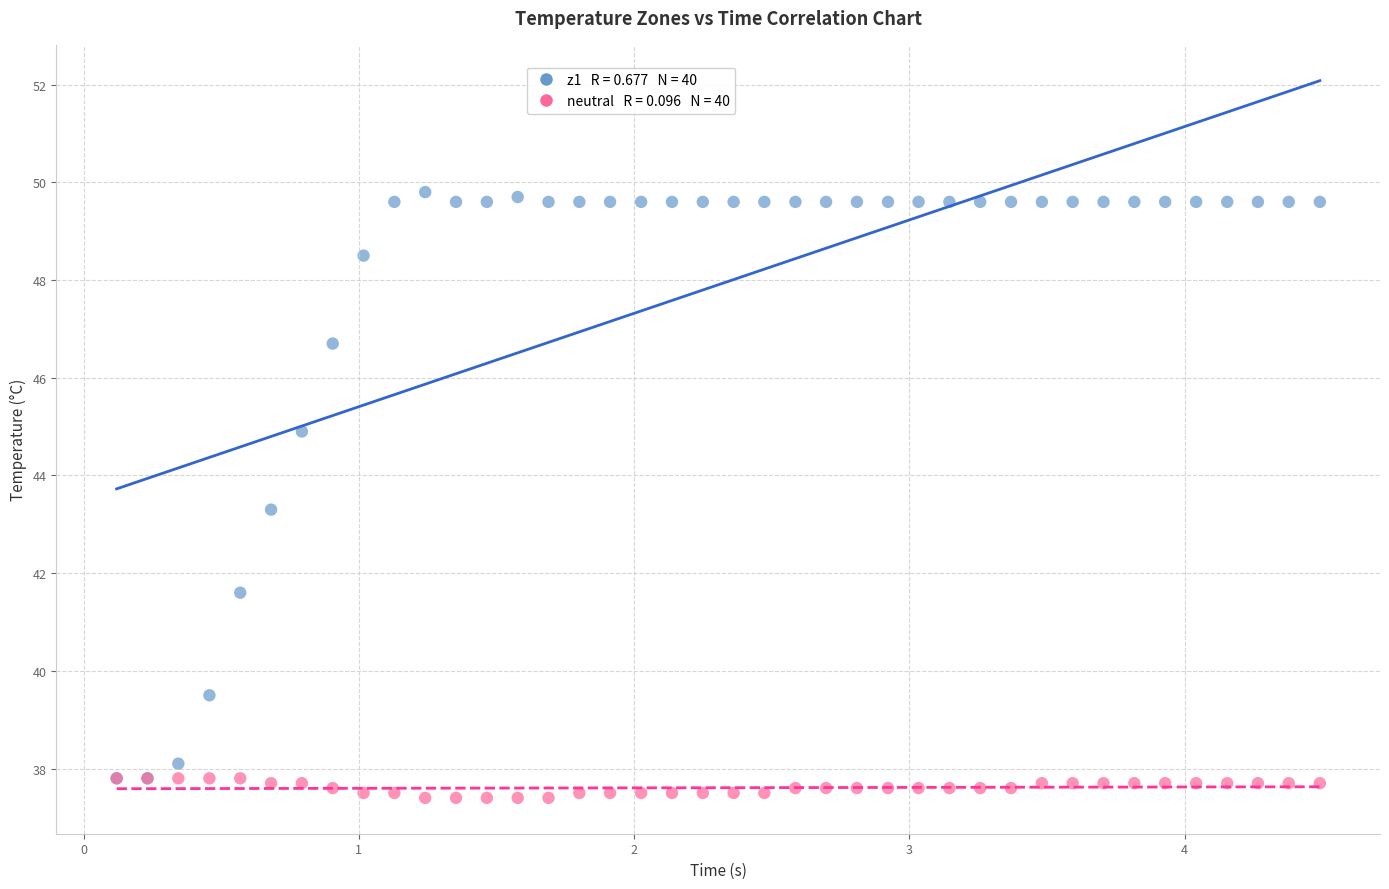

Across all series, what Y value is closest to 43?

43.3